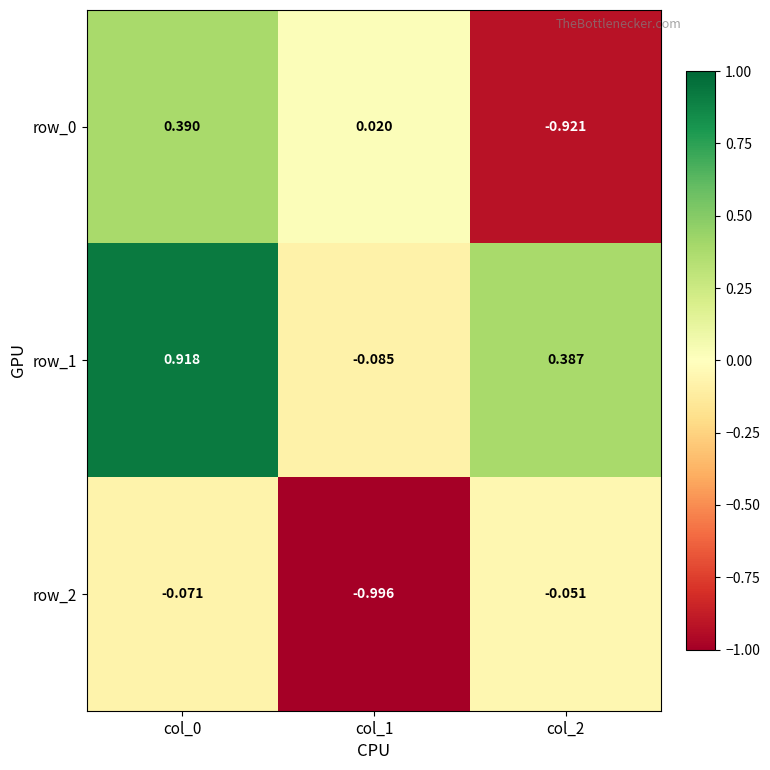

Is the value of row_1 at col_1 greater than the value of row_0 at col_2?

Yes